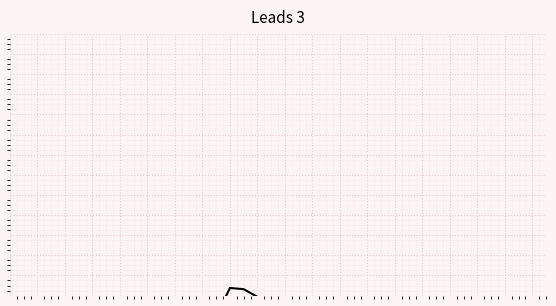

True or false: S5 has more than 0 points higher than both neighbors.

True